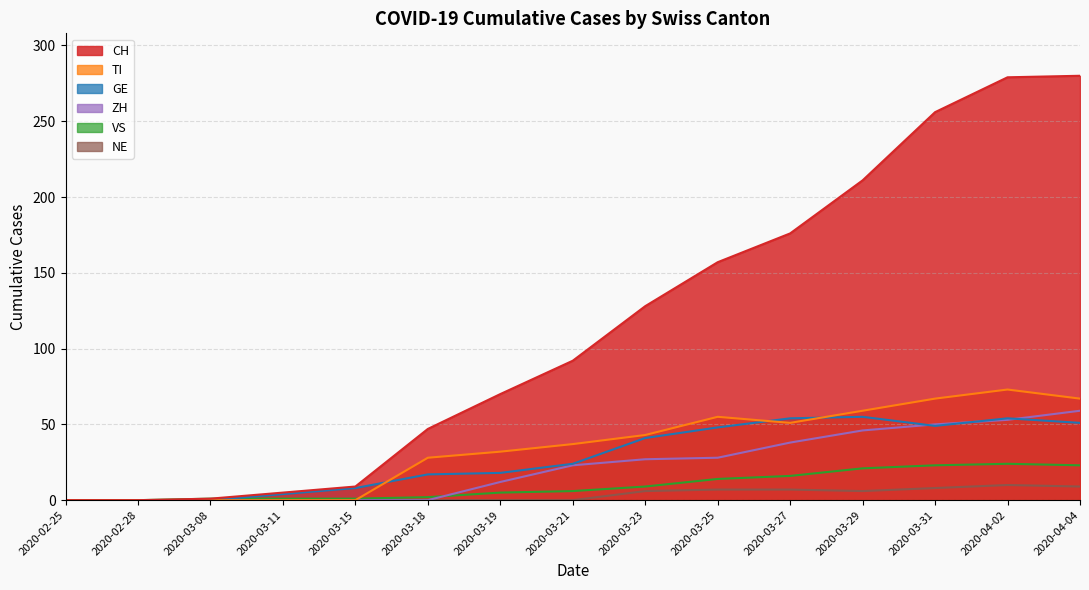

What is the difference between the GE values at 2020-03-08 and 2020-03-19?

18